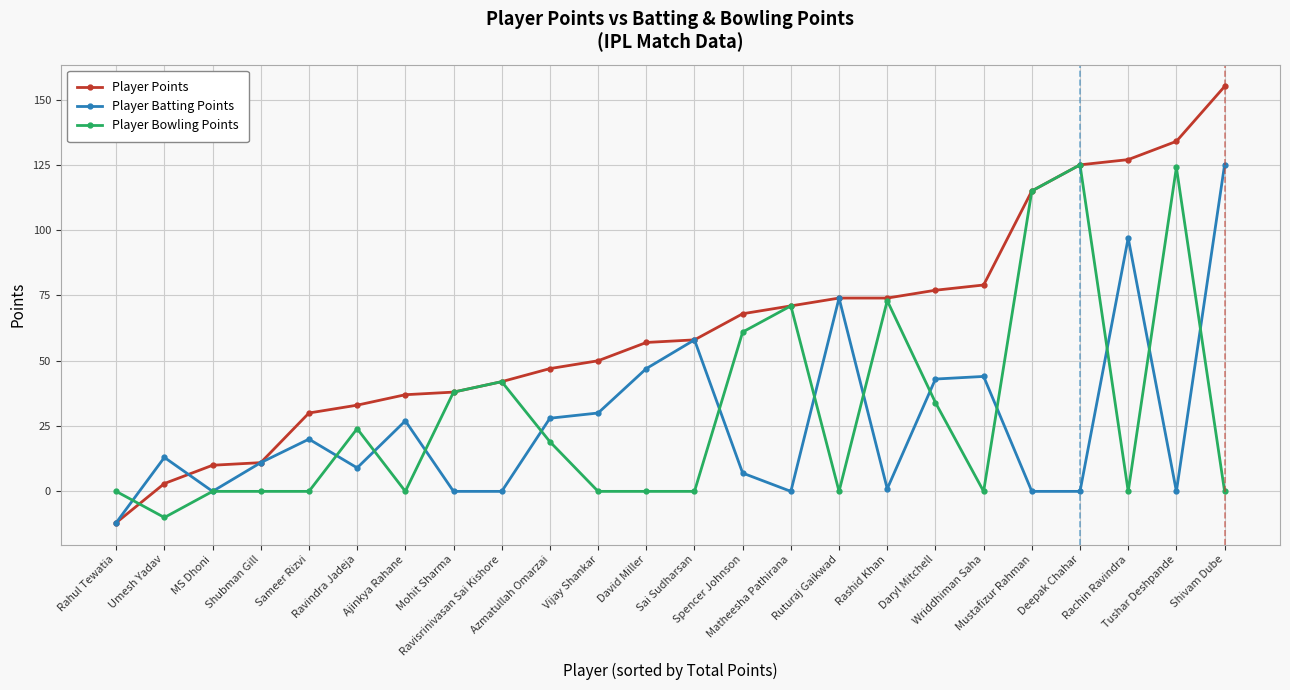

The Player Bowling Points series shows -91 at Wriddhiman Saha. True or false?

False